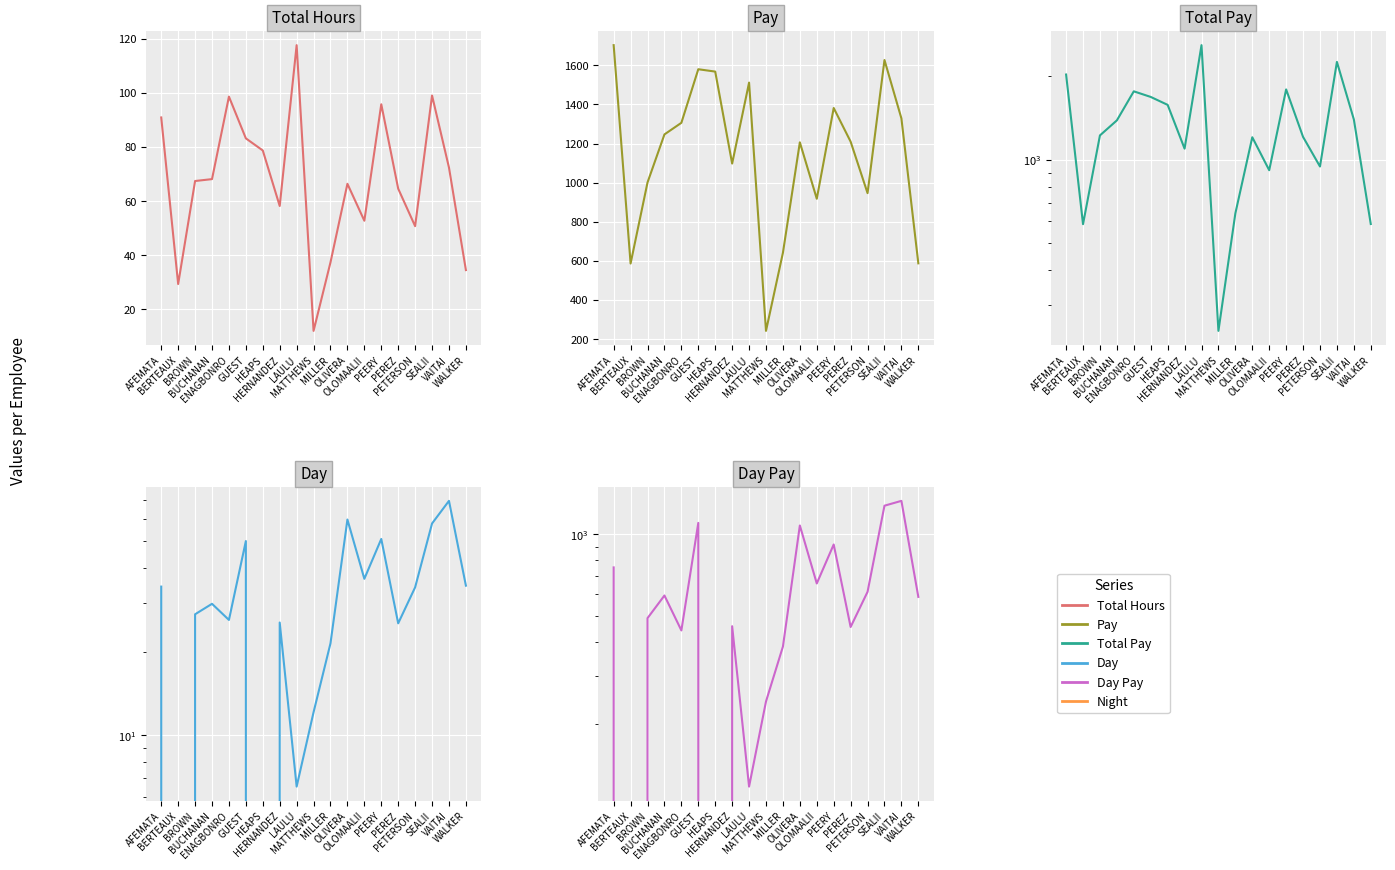

Is the value of Pay at ENAGBONRO greater than the value of Day at WALKER?

Yes